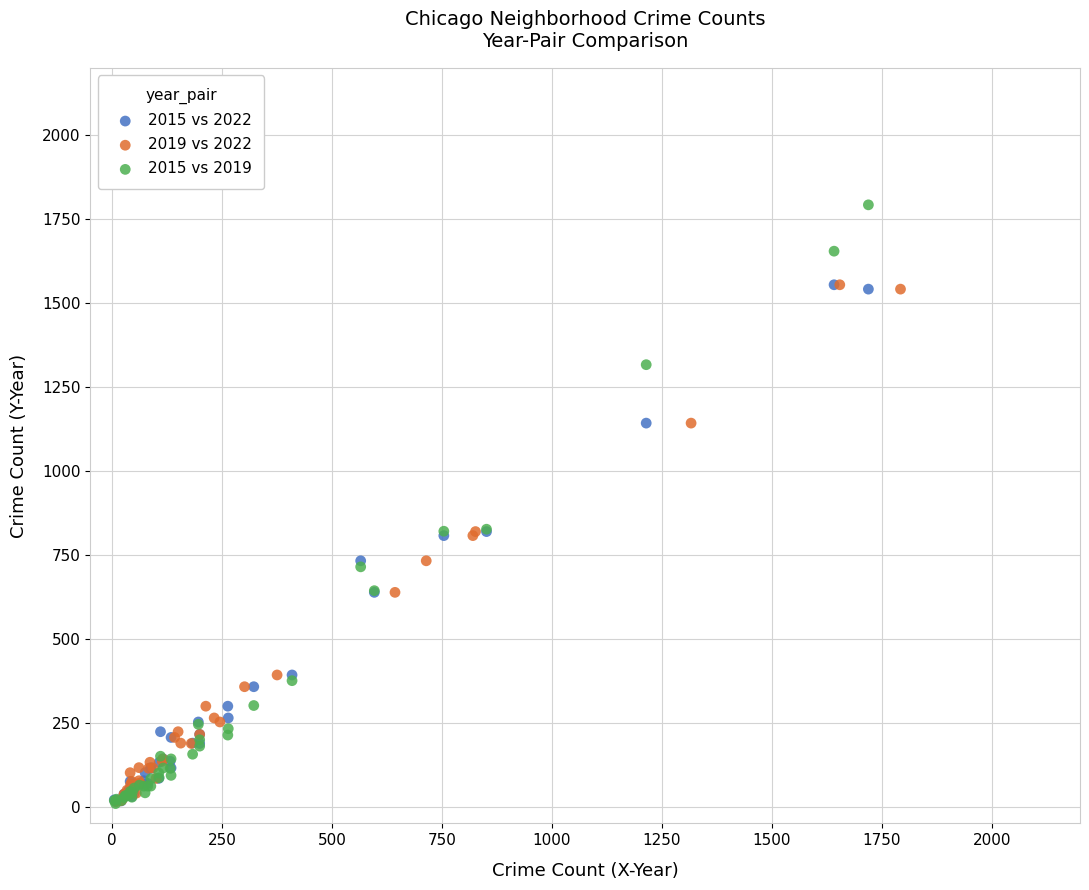

Which series has the widest spread of Y values?

2015 vs 2019